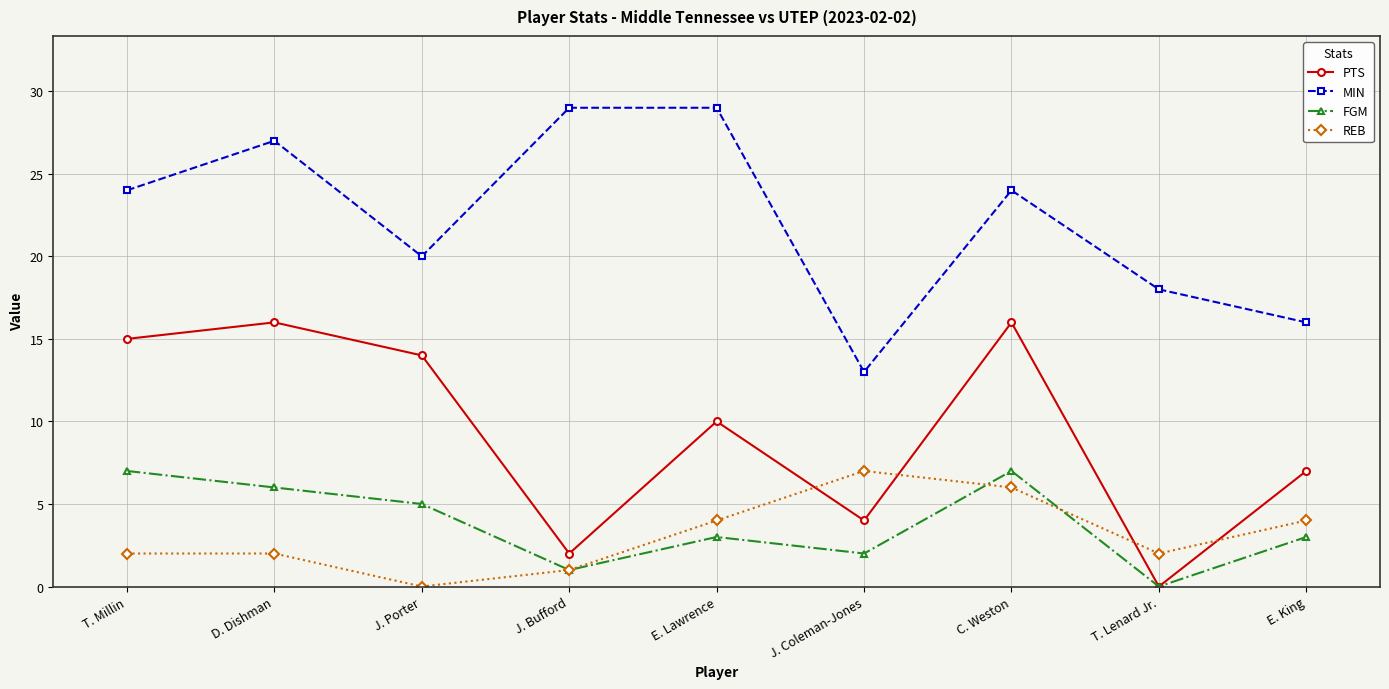

Reading right to left, what are all the values shown in this chart?

PTS: E. King=7	T. Lenard Jr.=0	C. Weston=16	J. Coleman-Jones=4	E. Lawrence=10	J. Bufford=2	J. Porter=14	D. Dishman=16	T. Millin=15
MIN: E. King=16	T. Lenard Jr.=18	C. Weston=24	J. Coleman-Jones=13	E. Lawrence=29	J. Bufford=29	J. Porter=20	D. Dishman=27	T. Millin=24
FGM: E. King=3	T. Lenard Jr.=0	C. Weston=7	J. Coleman-Jones=2	E. Lawrence=3	J. Bufford=1	J. Porter=5	D. Dishman=6	T. Millin=7
REB: E. King=4	T. Lenard Jr.=2	C. Weston=6	J. Coleman-Jones=7	E. Lawrence=4	J. Bufford=1	J. Porter=0	D. Dishman=2	T. Millin=2